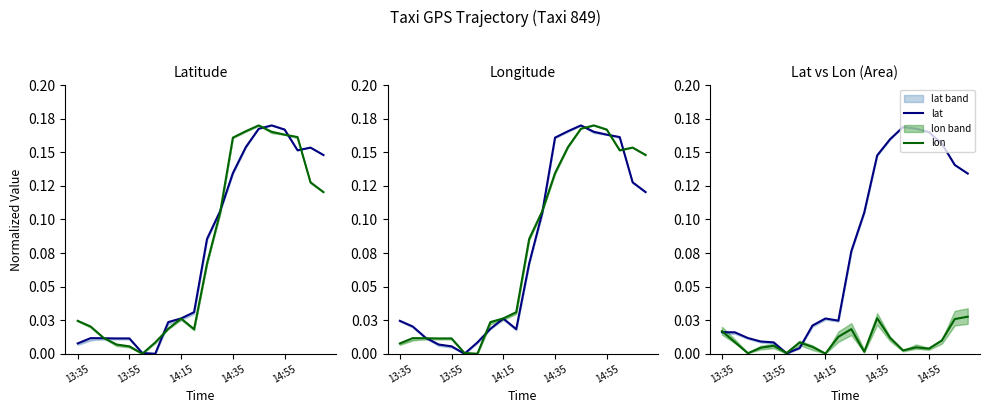

Does the chart have visible grid lines?

No